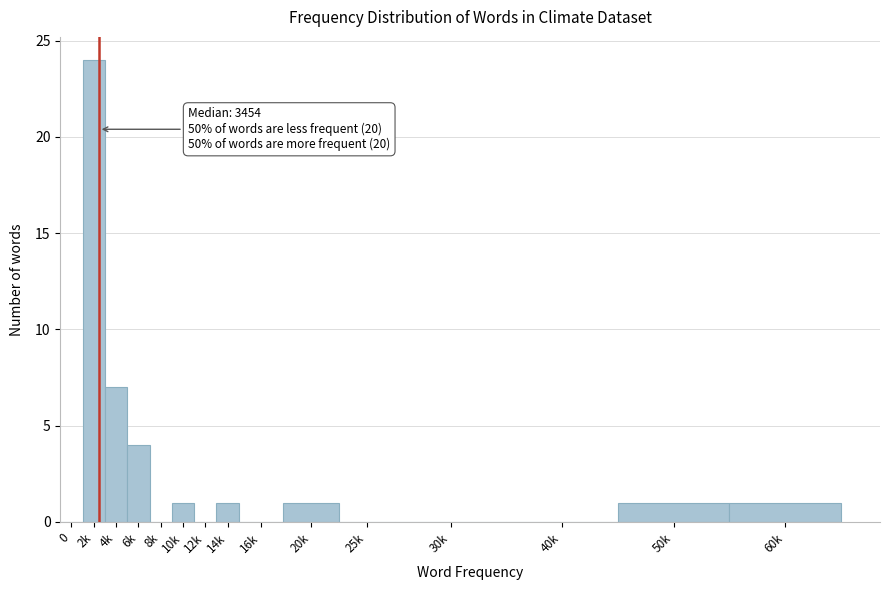

Reading right to left, transcribe all the data shown in this chart.

60k=1	50k=1	40k=0	30k=0	25k=0	20k=1	16k=0	14k=1	12k=0	10k=1	8k=0	6k=4	4k=7	2k=24	0=0